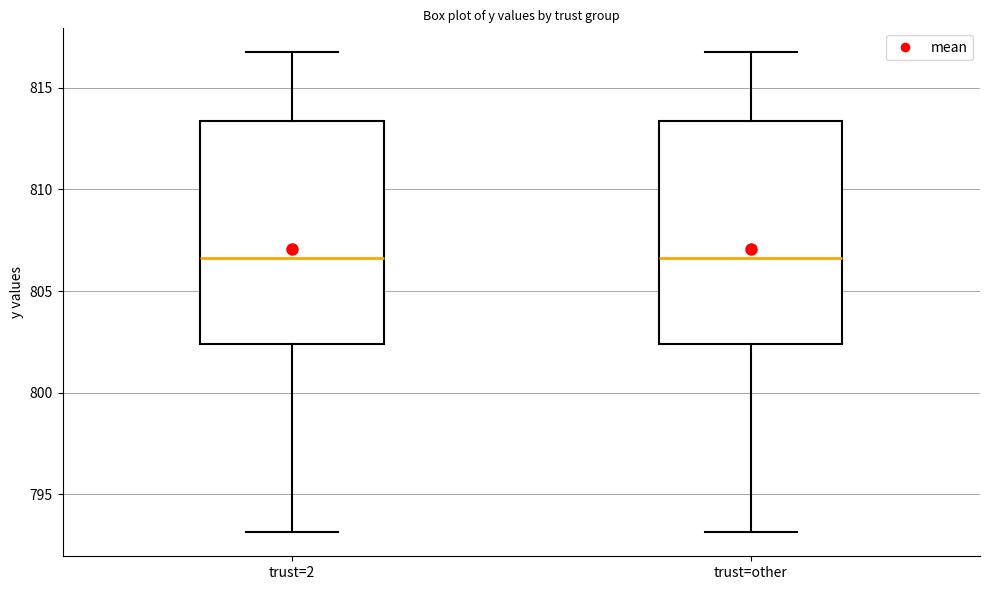

Reading left to right, transcribe this box plot: for each box, give where its median line is, the range the box spans, and where its two whiskers end, as read against the y-axis. The values are not printed on the chart, so give them approximately, as read against the axis.

trust=2: median 806.5, box 802.5 to 813.5, whiskers 793.0 to 817.0
trust=other: median 806.5, box 802.5 to 813.5, whiskers 793.0 to 817.0